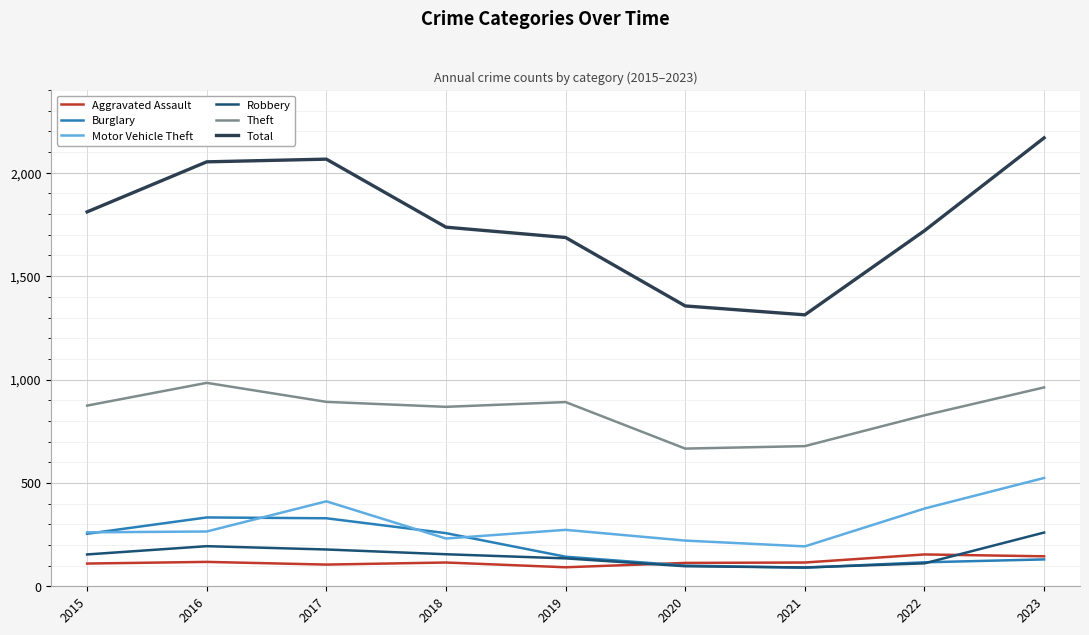

Which series has the largest range (max minus min)?

Total